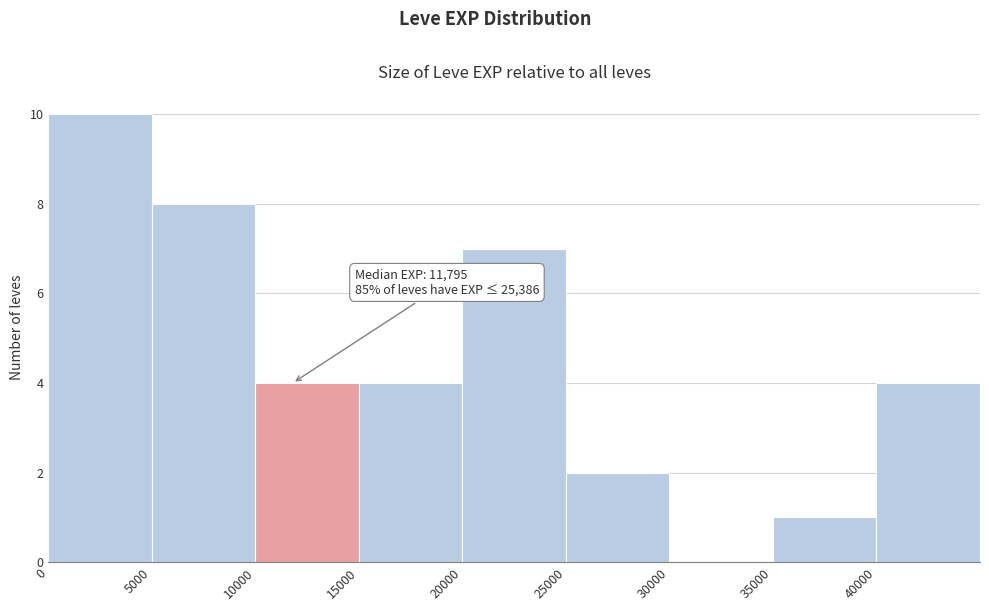

Over which range of the x-axis is the bar tallest?

0 to 5000